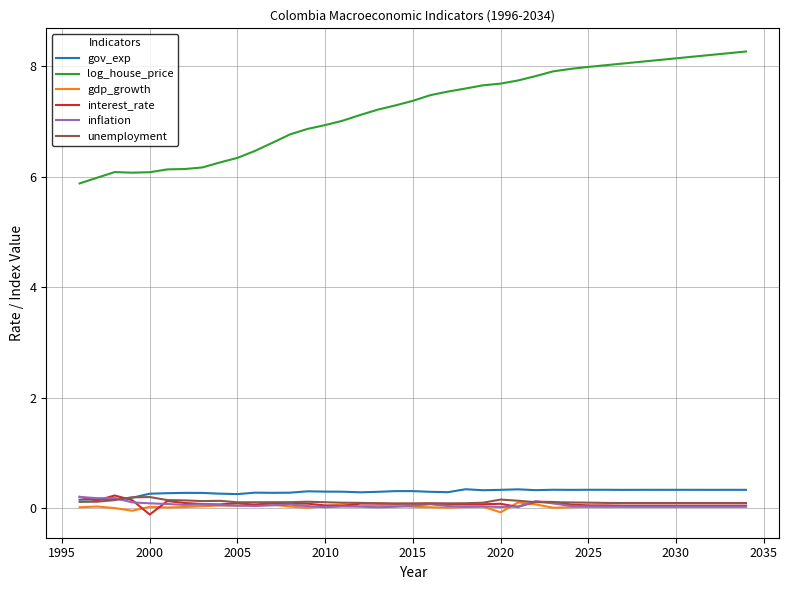

How many lines are shown in the chart?

6